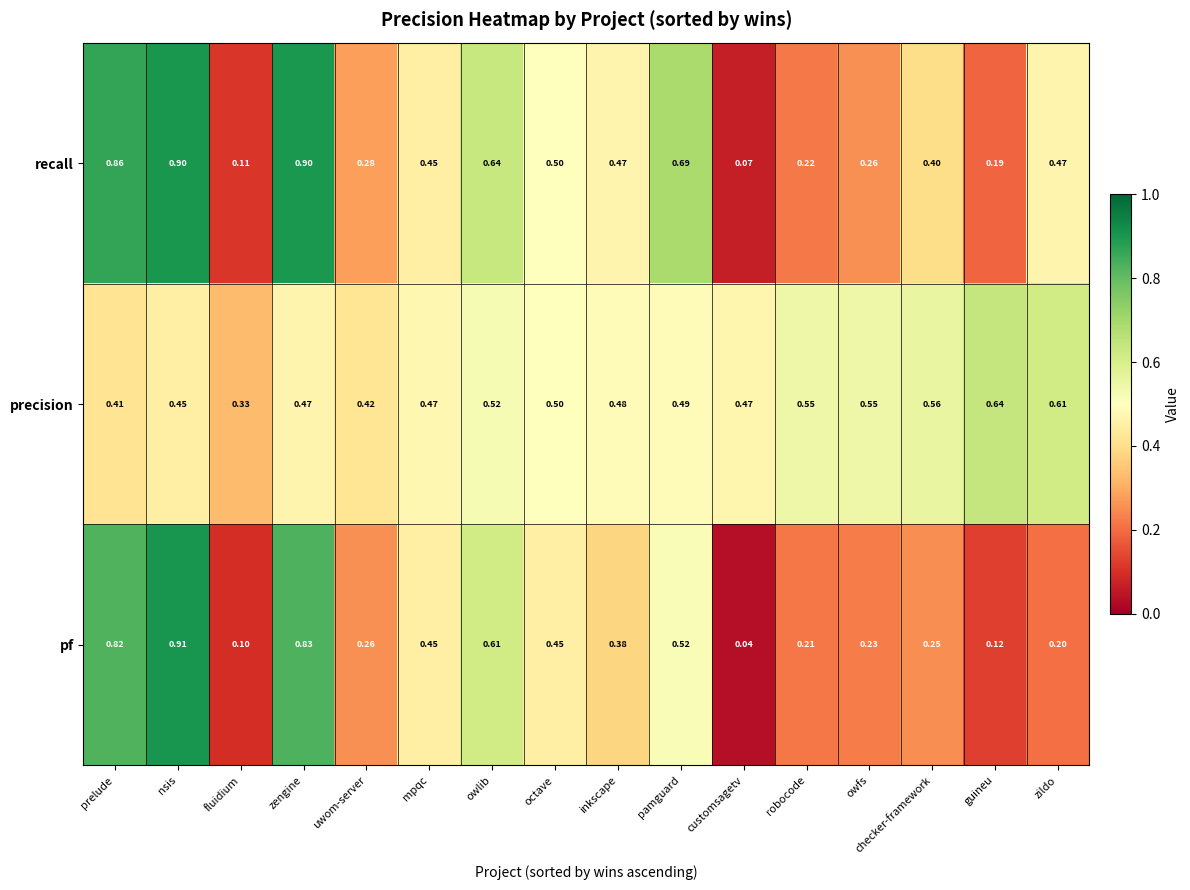

Rank the series by their average value, from lowest to highest.

pf, recall, precision